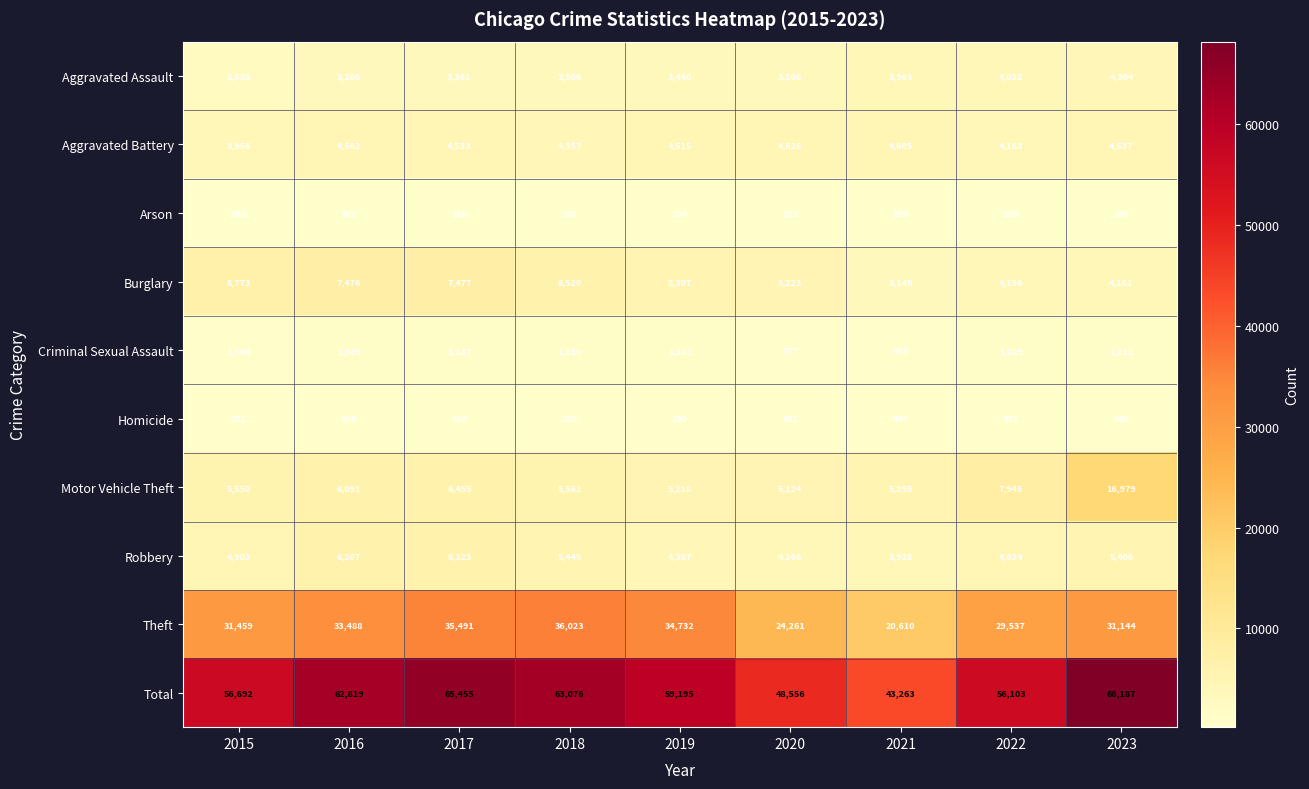

Rank the series by their maximum value, from highest to lowest.

Total, Theft, Motor Vehicle Theft, Burglary, Robbery, Aggravated Battery, Aggravated Assault, Criminal Sexual Assault, Homicide, Arson